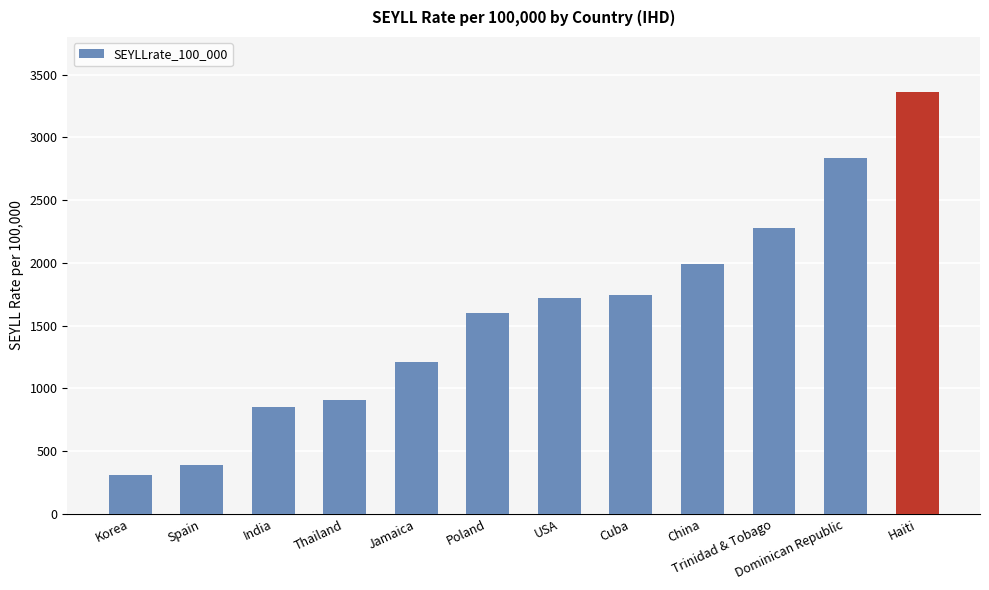

Between Jamaica and Cuba, which is larger?

Cuba